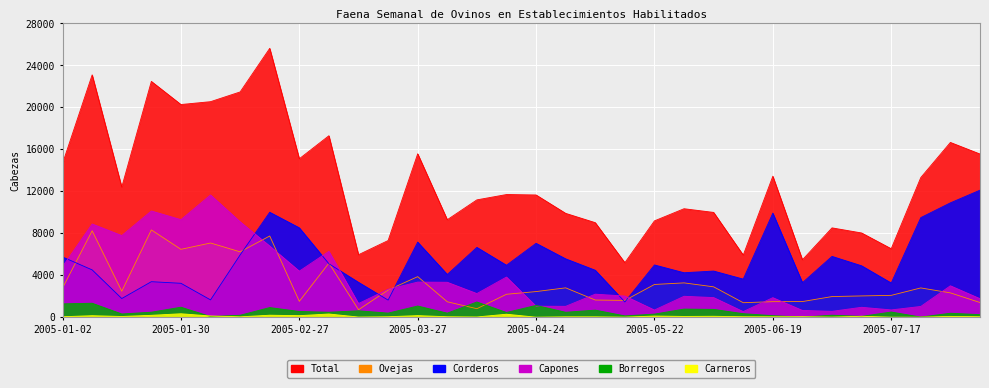

What is the difference between the second highest and minimum values in the Corderos series?

9445